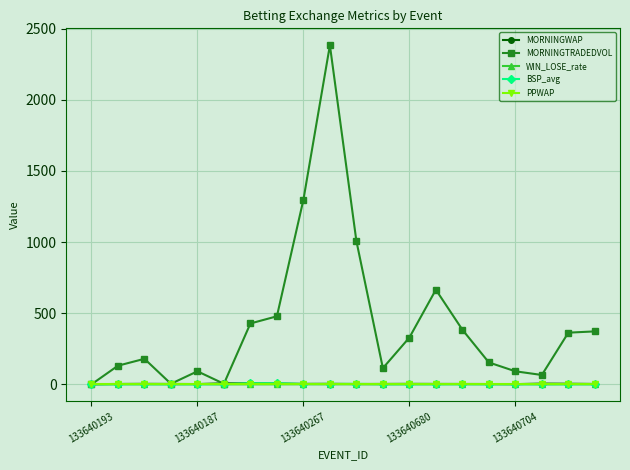

Which series has the largest total across all categories?

MORNINGTRADEDVOL